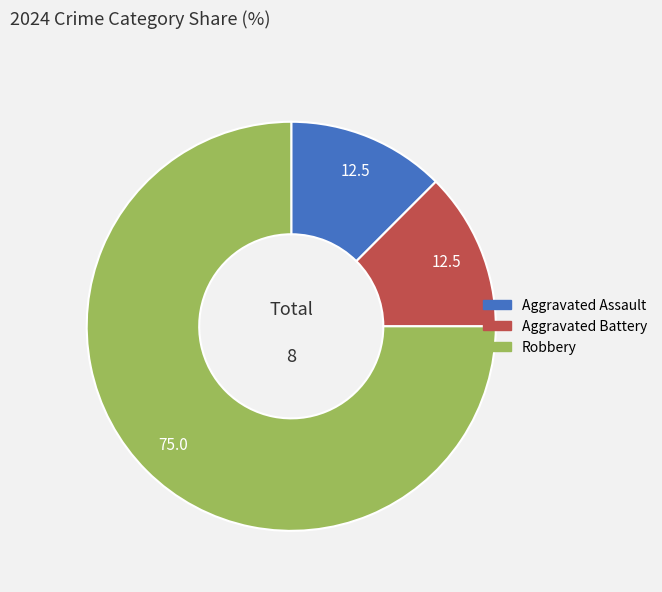

The Aggravated Assault slice represents 6% of the pie. True or false?

False